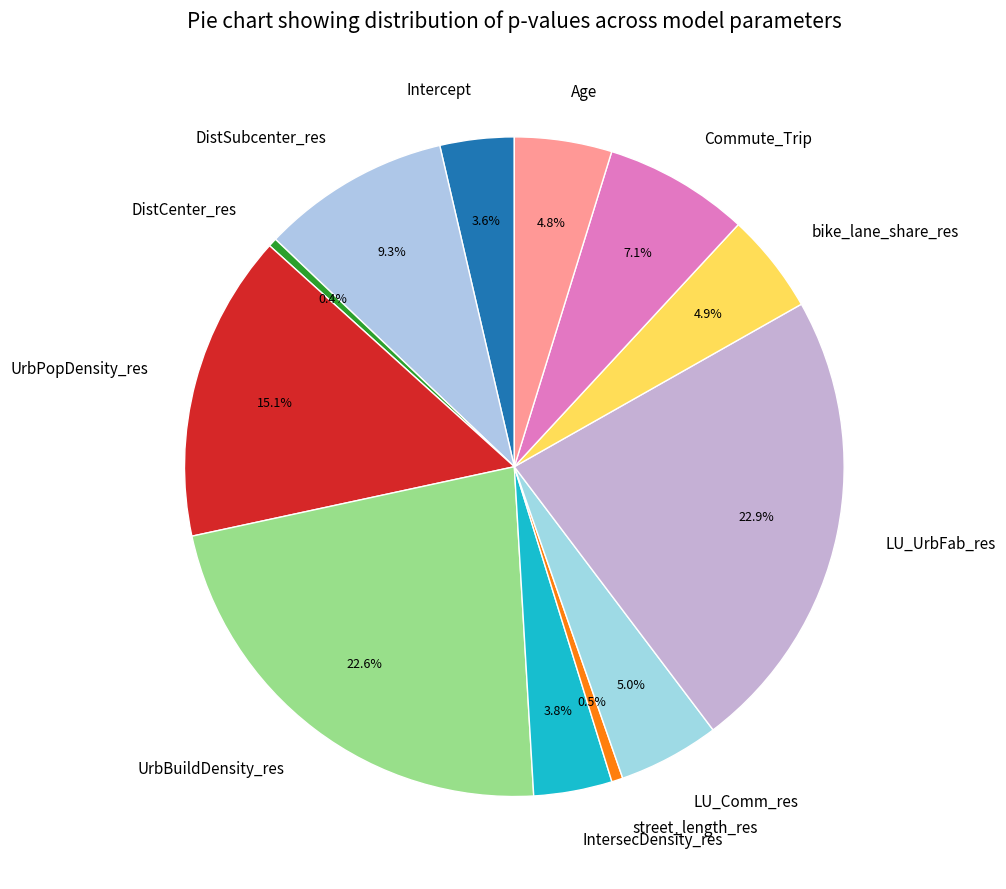

Count the number of slices in the pie.

12